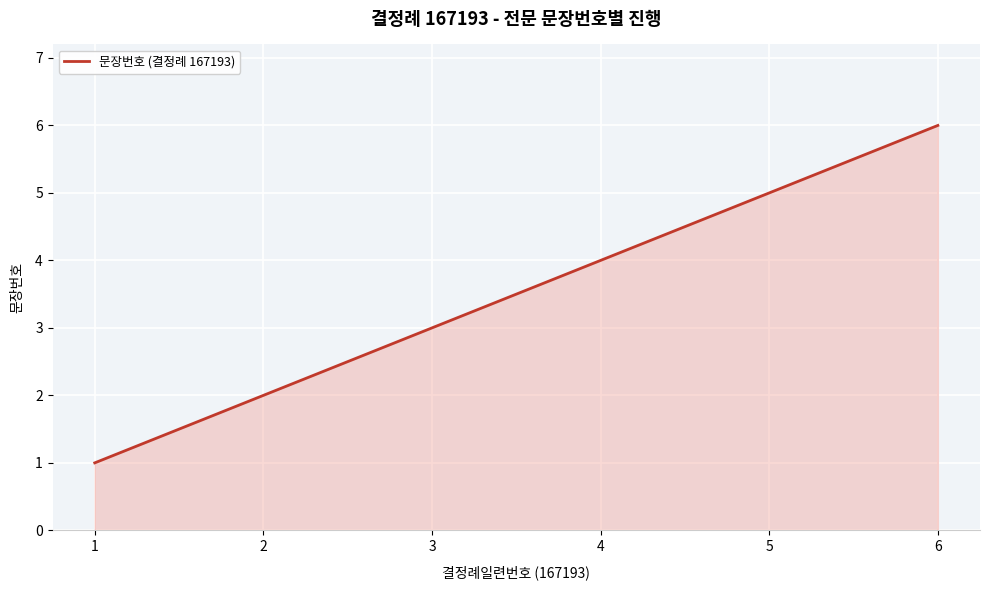

Approximately how many times larger is the value at 2 compared to 3?

0.7